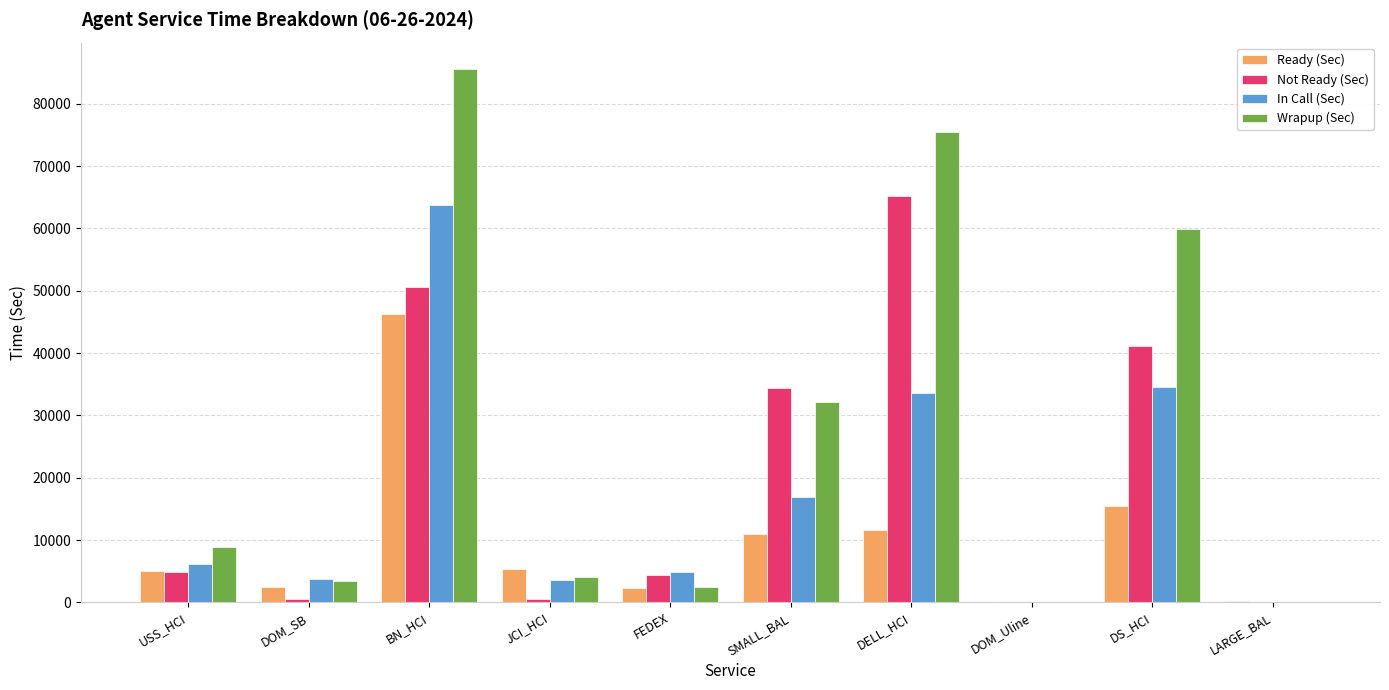

How many groups of bars are there?

10